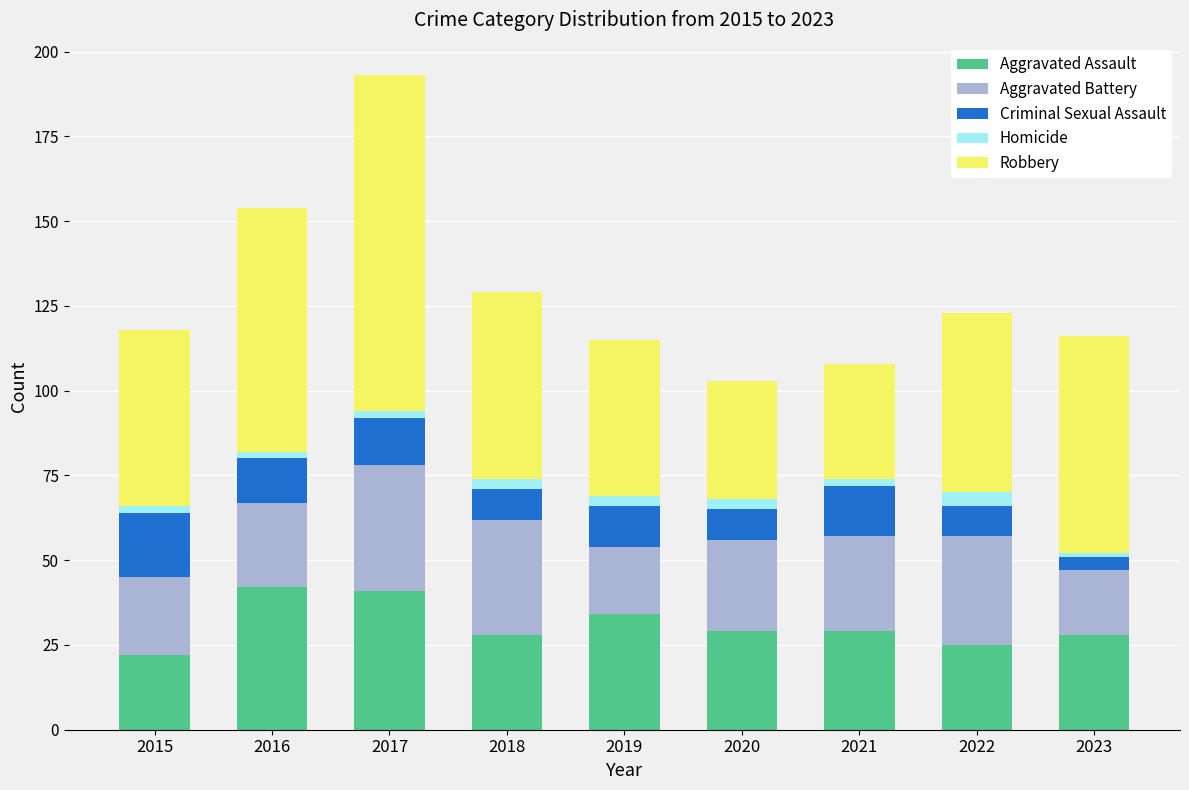

What is the minimum value for Aggravated Assault?

22